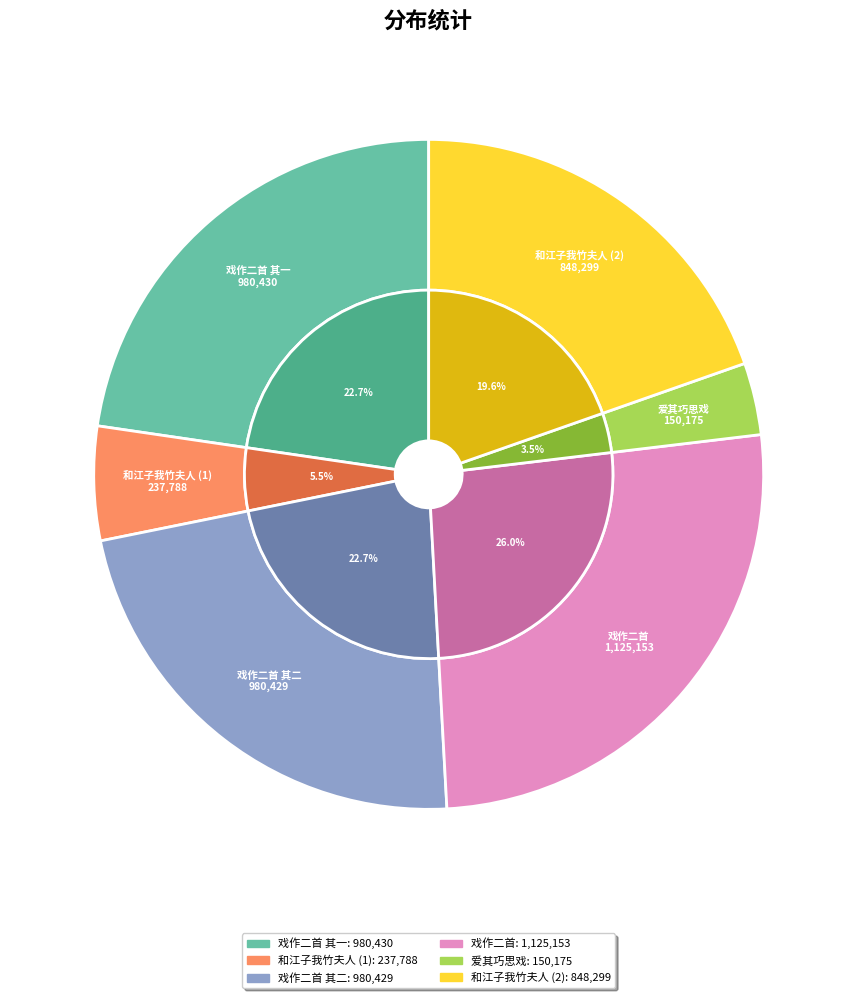

To the nearest percent, what percentage of the pie is 二十六弟寄和江子我竹夫人诗一首爱其巧思戏作二首?

26%